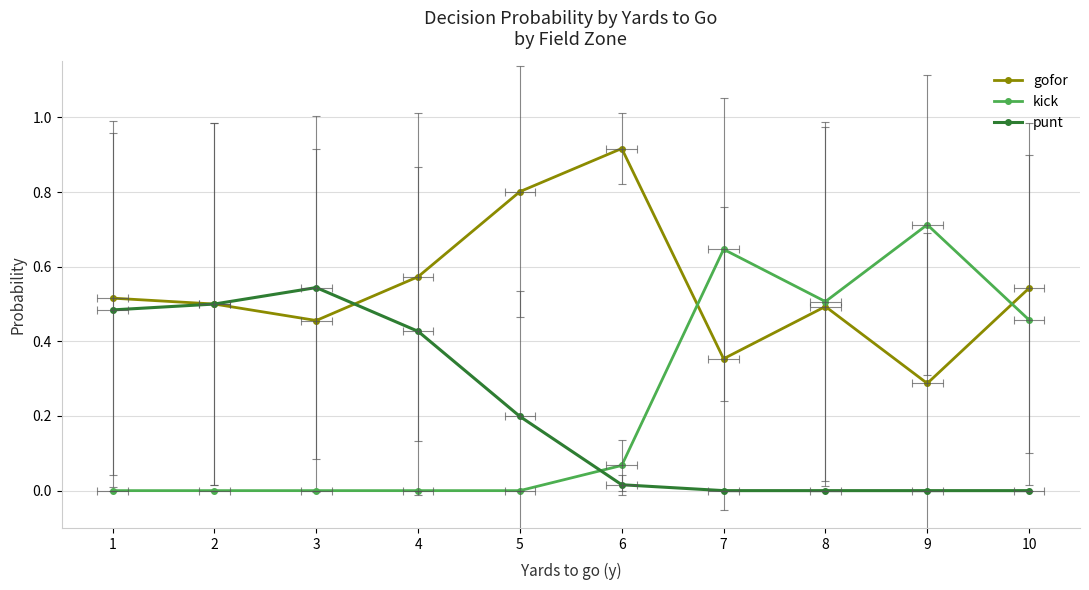

Which series has the largest total across all categories?

gofor